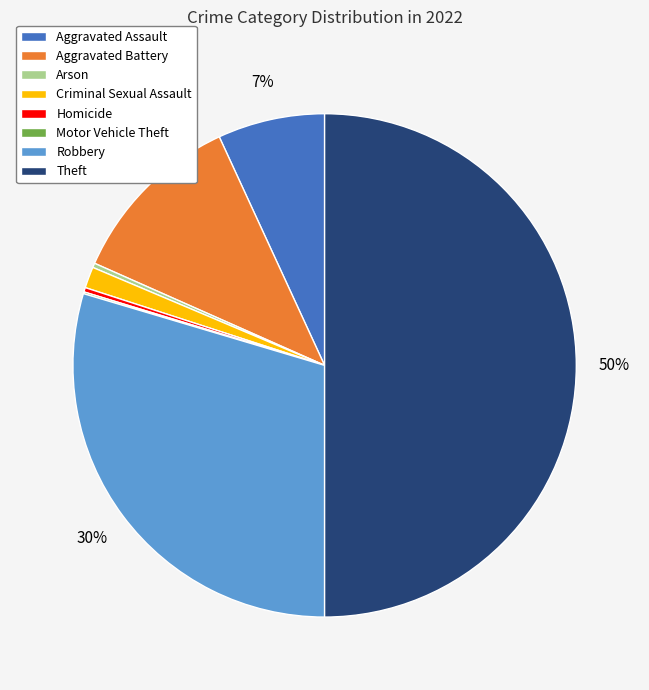

What is the largest slice in the pie chart?

Theft